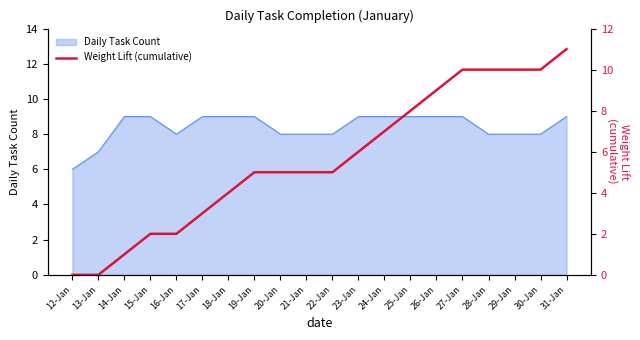

The value of Daily Task Count at 25-Jan is 9. True or false?

True